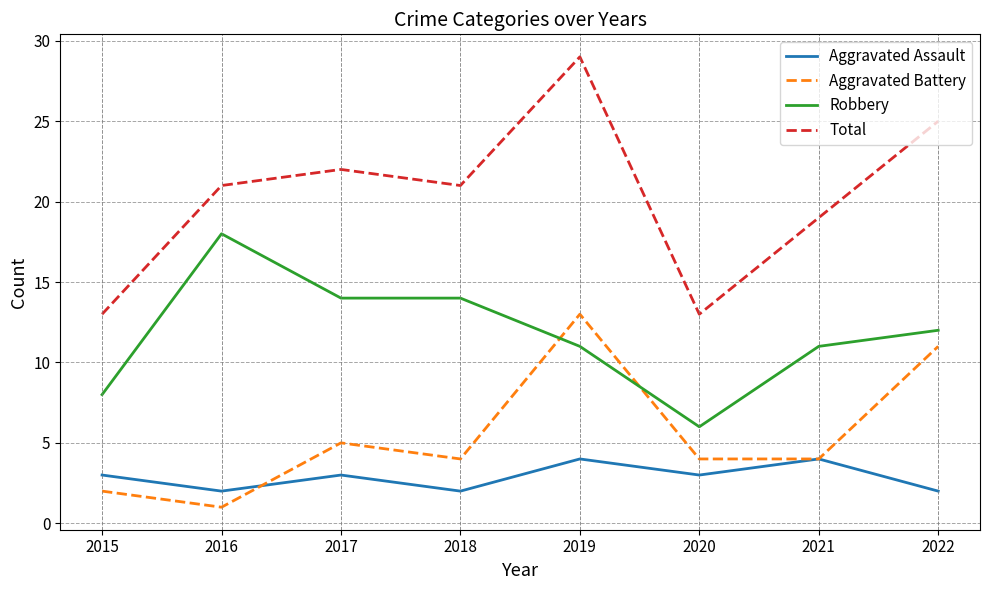

What is the difference between the maximum and minimum values in the Aggravated Battery series?

12